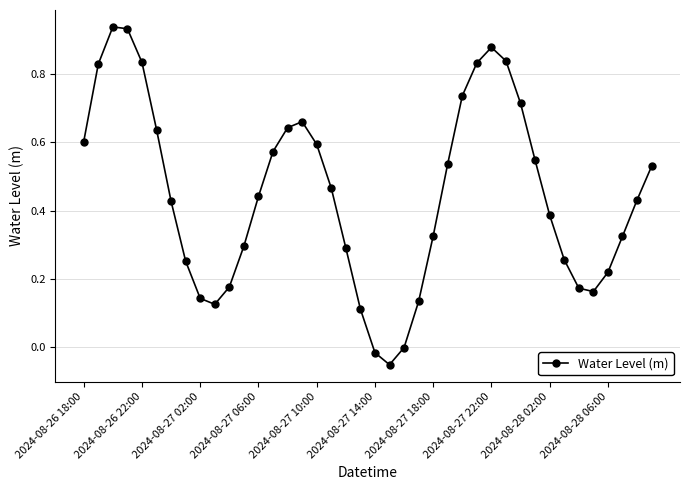

True or false: there are more than 0 points higher than both neighbors.

True